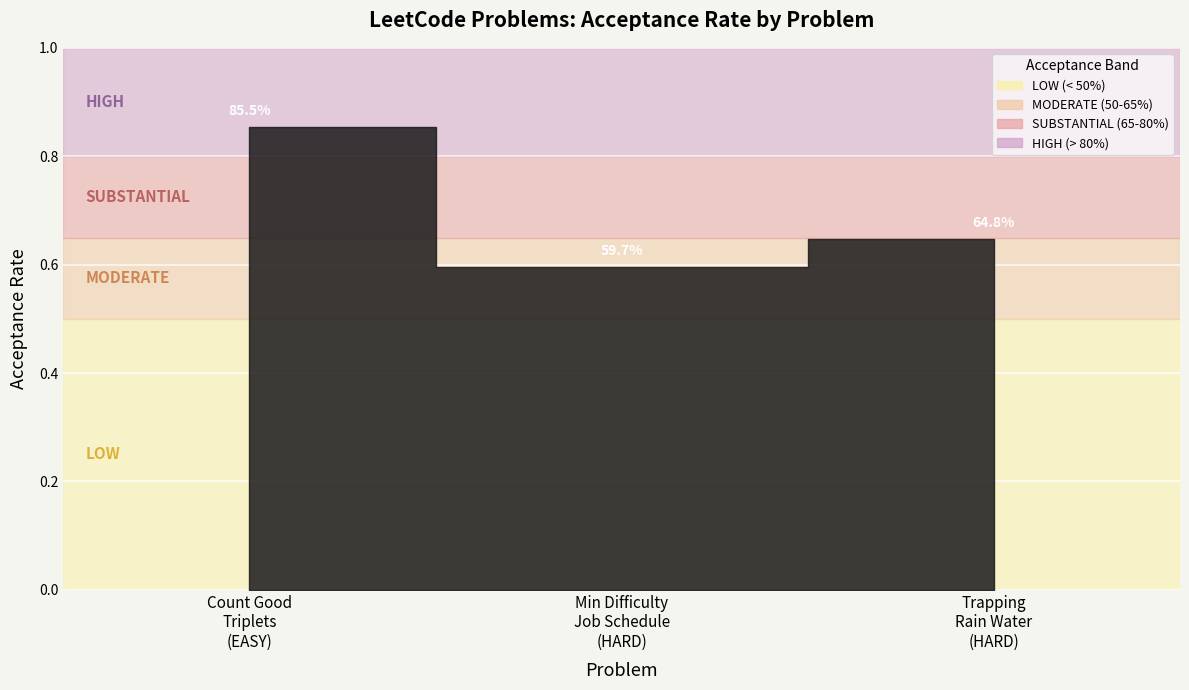

Rank the categories by value from highest to lowest.

Count Good Triplets, Trapping Rain Water, Minimum Difficulty of a Job Schedule